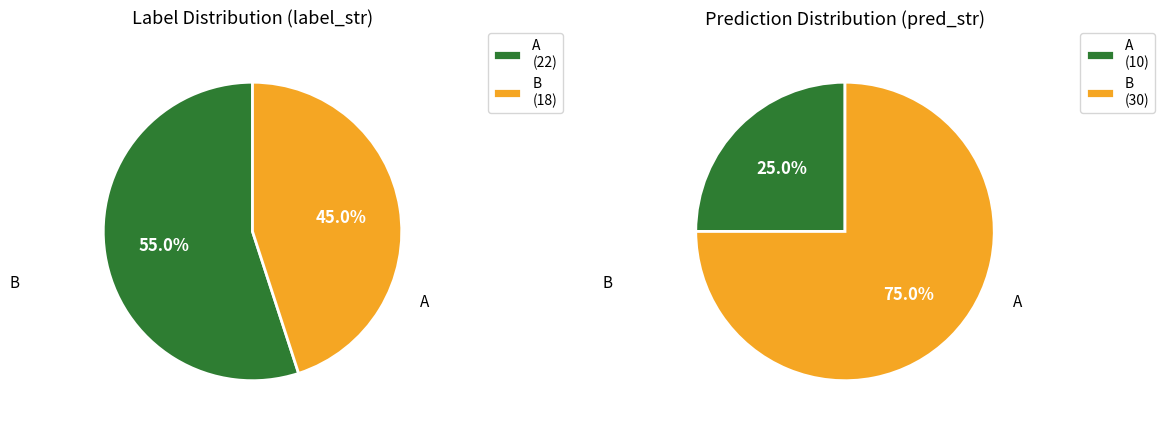

Do A and B together represent more than half of the pie?

Yes